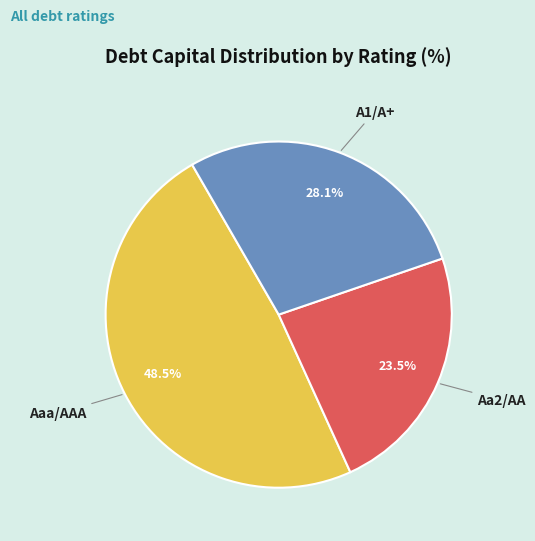

Is there a majority slice in this chart?

No